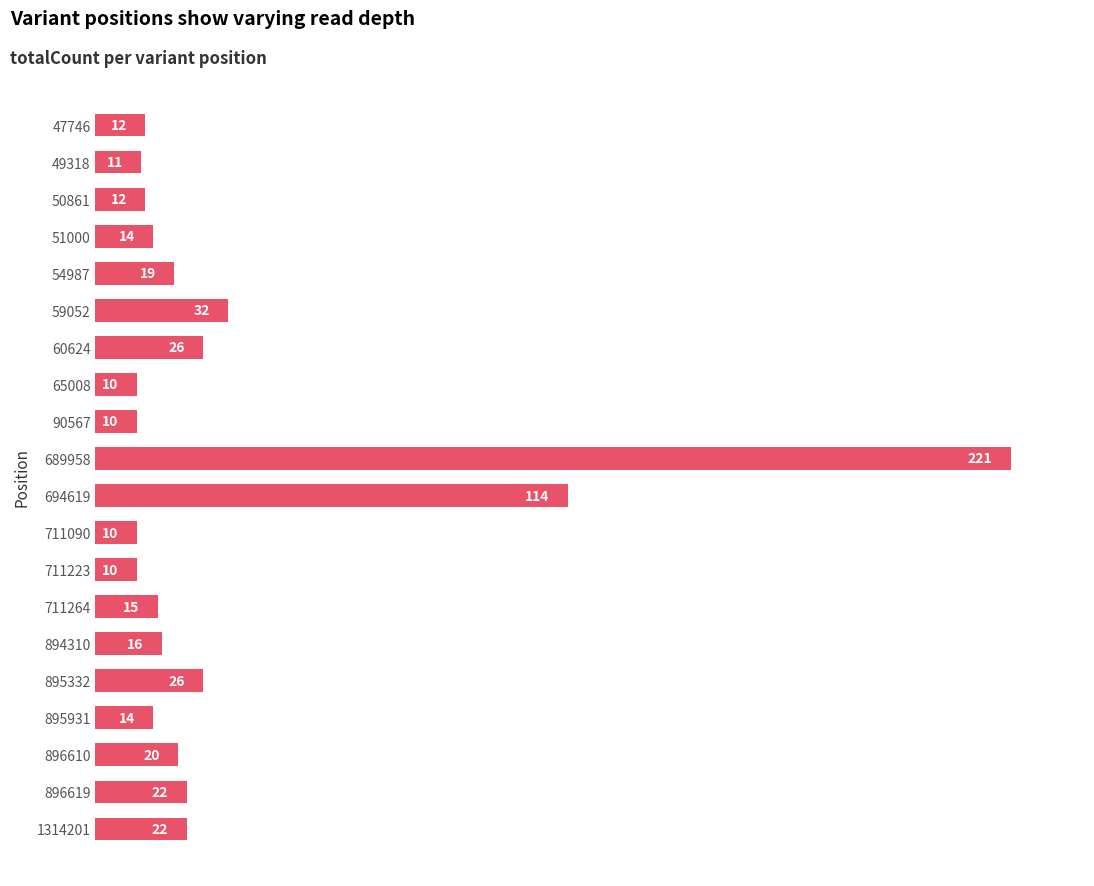

The chart shows a value of 27 at 54987. True or false?

False